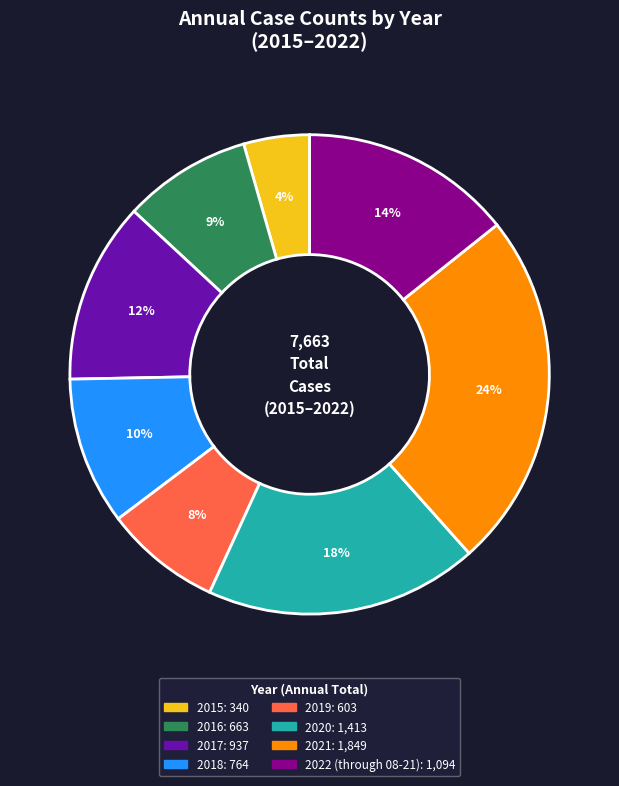

Does any single category account for the majority?

No